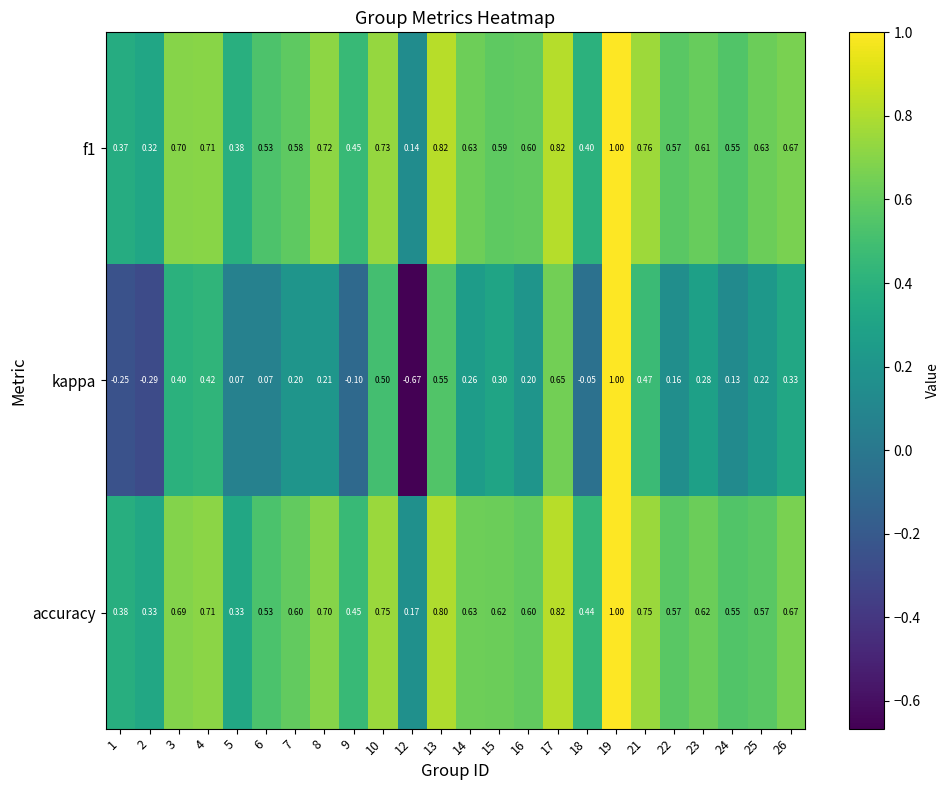

Which series changed the most between 3 and 14?

kappa